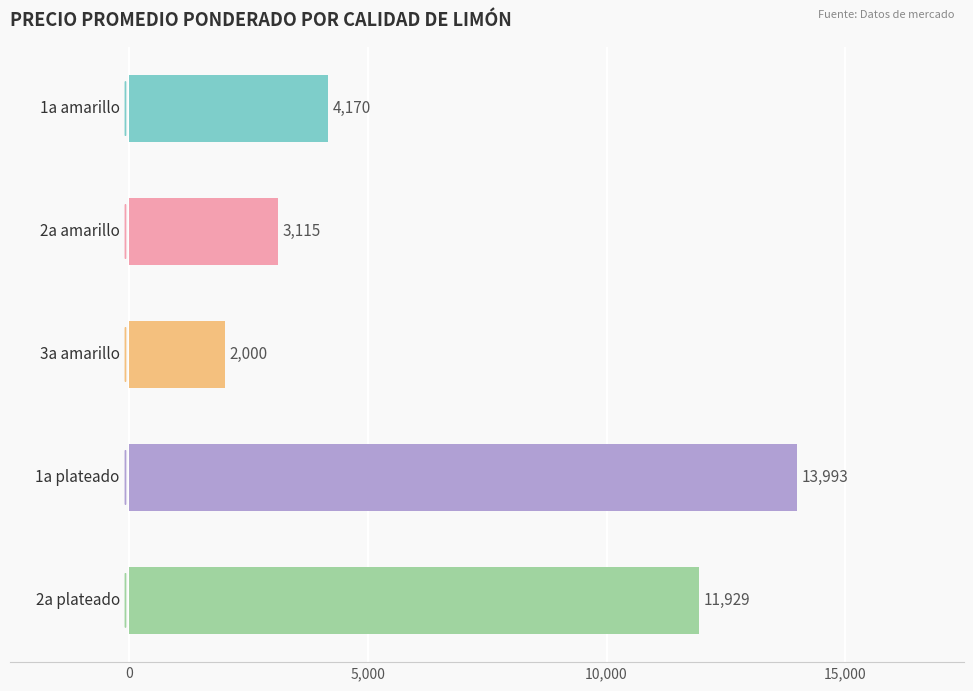

What is the difference between the maximum and second lowest values?

10878